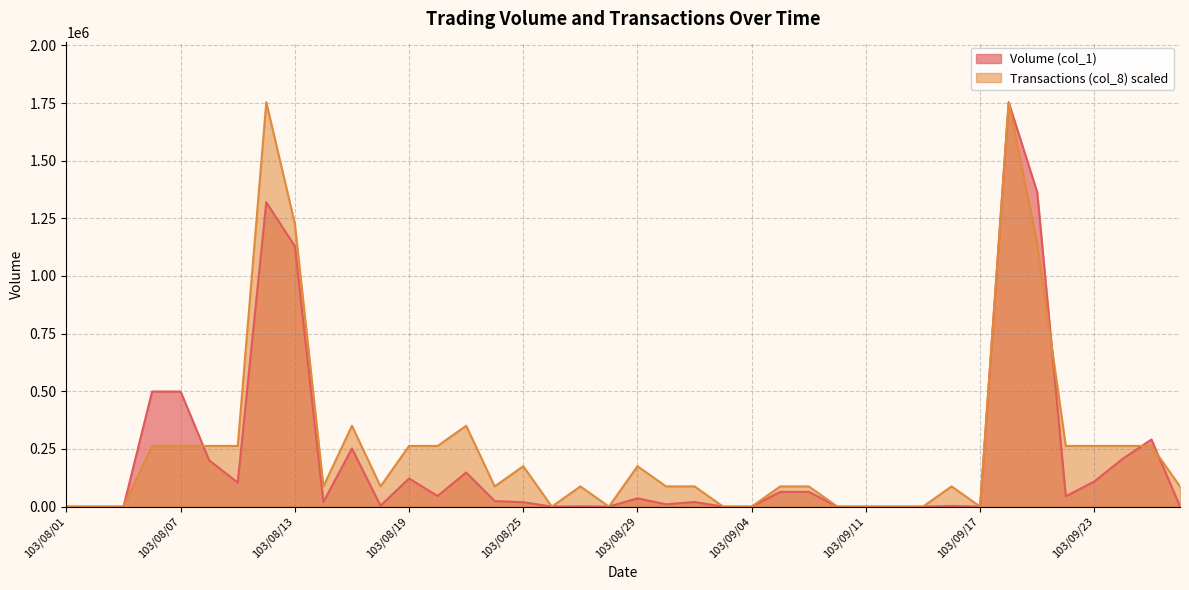

Which series has the widest spread of values?

Volume (col_1)